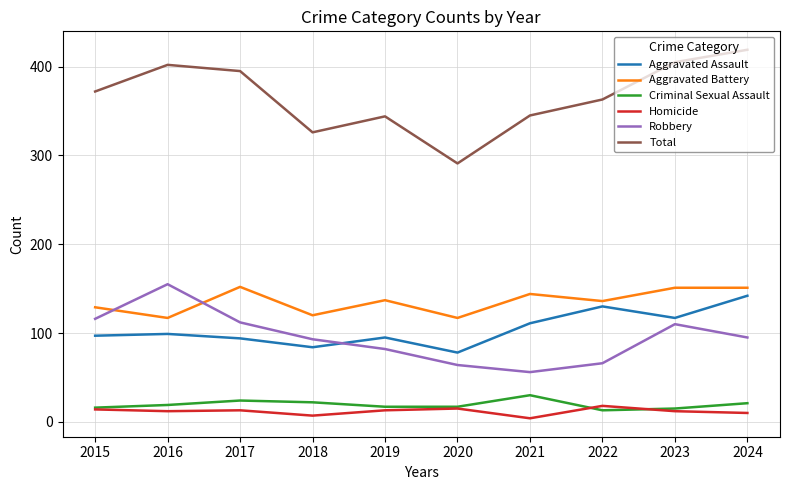

Does the chart have visible grid lines?

Yes